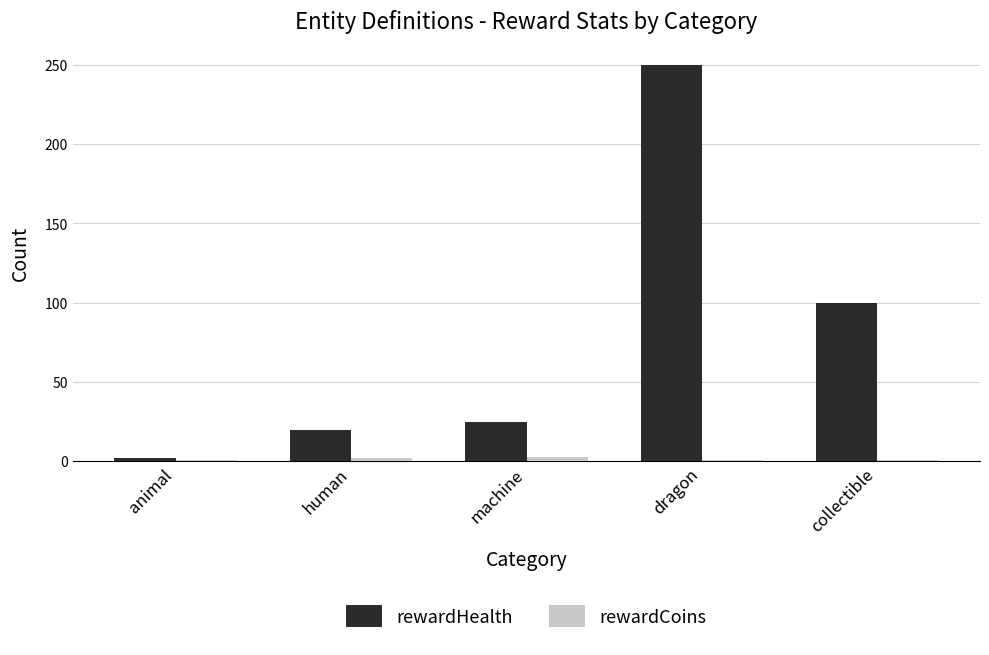

Where is rewardHealth nearest to the value 126?

collectible